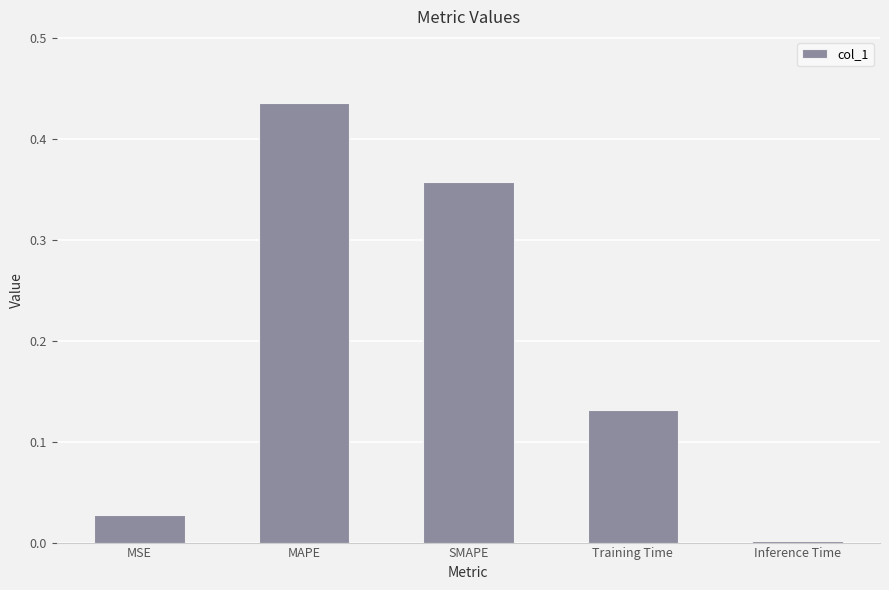

What is the sum of the values at MSE and MAPE?

0.5